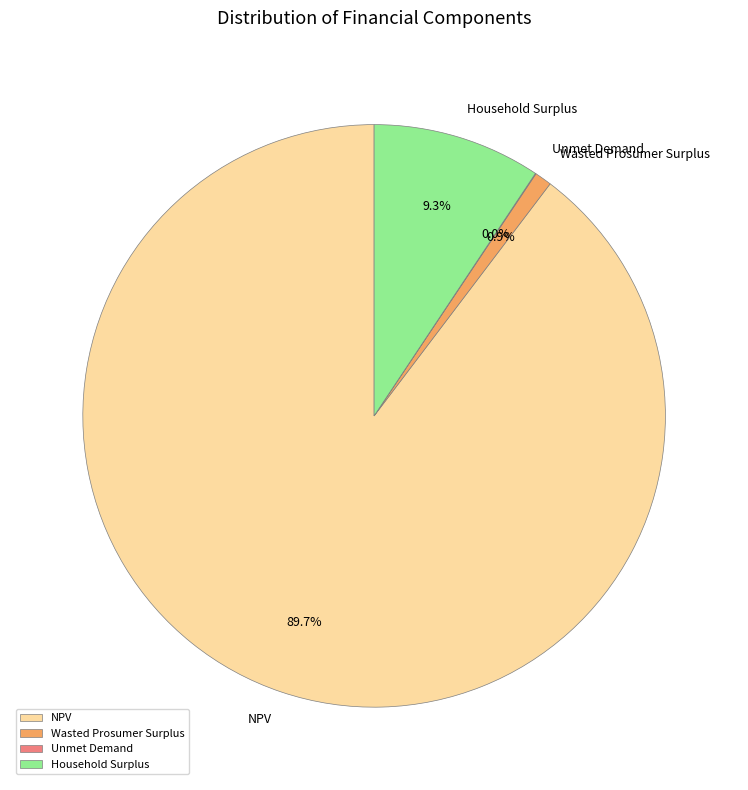

Is it true that Household Surplus is 4% of the pie?

False